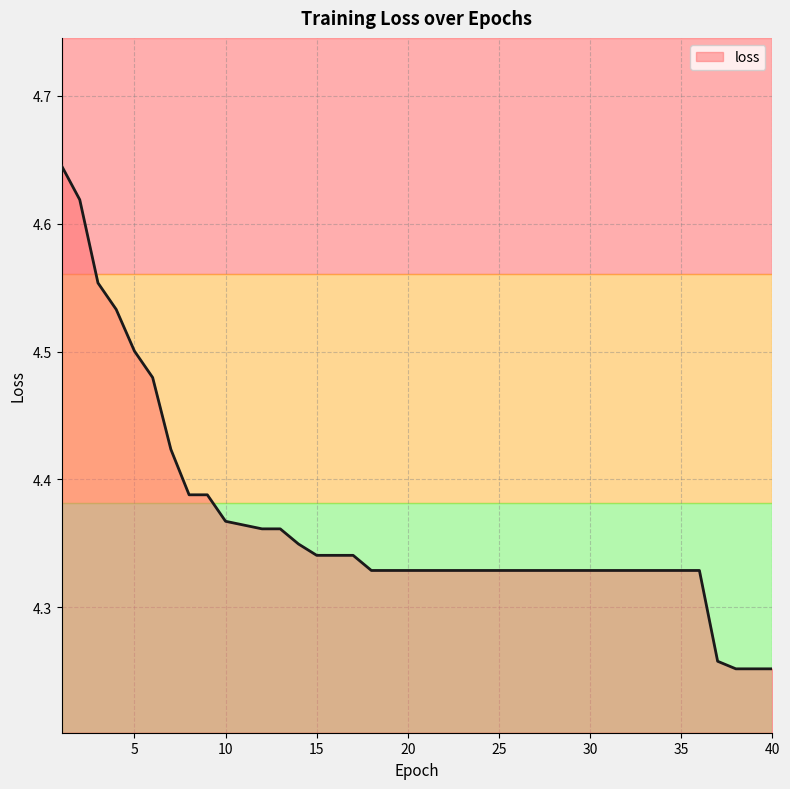

Reading right to left, transcribe all the data shown in this chart.

40=4.3	39=4.3	38=4.3	37=4.3	36=4.3	35=4.3	34=4.3	33=4.3	32=4.3	31=4.3	30=4.3	29=4.3	28=4.3	27=4.3	26=4.3	25=4.3	24=4.3	23=4.3	22=4.3	21=4.3	20=4.3	19=4.3	18=4.3	17=4.3	16=4.3	15=4.3	14=4.3	13=4.4	12=4.4	11=4.4	10=4.4	9=4.4	8=4.4	7=4.4	6=4.5	5=4.5	4=4.5	3=4.6	2=4.6	1=4.6